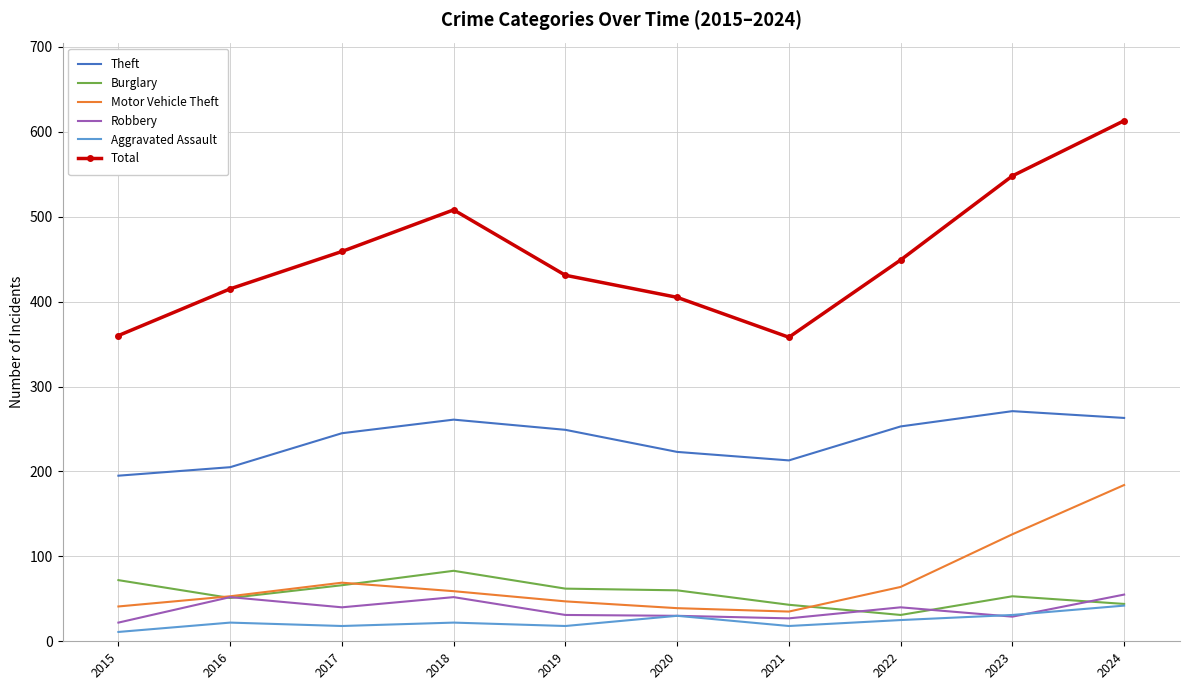

True or false: Robbery and Theft intersect in this chart.

False